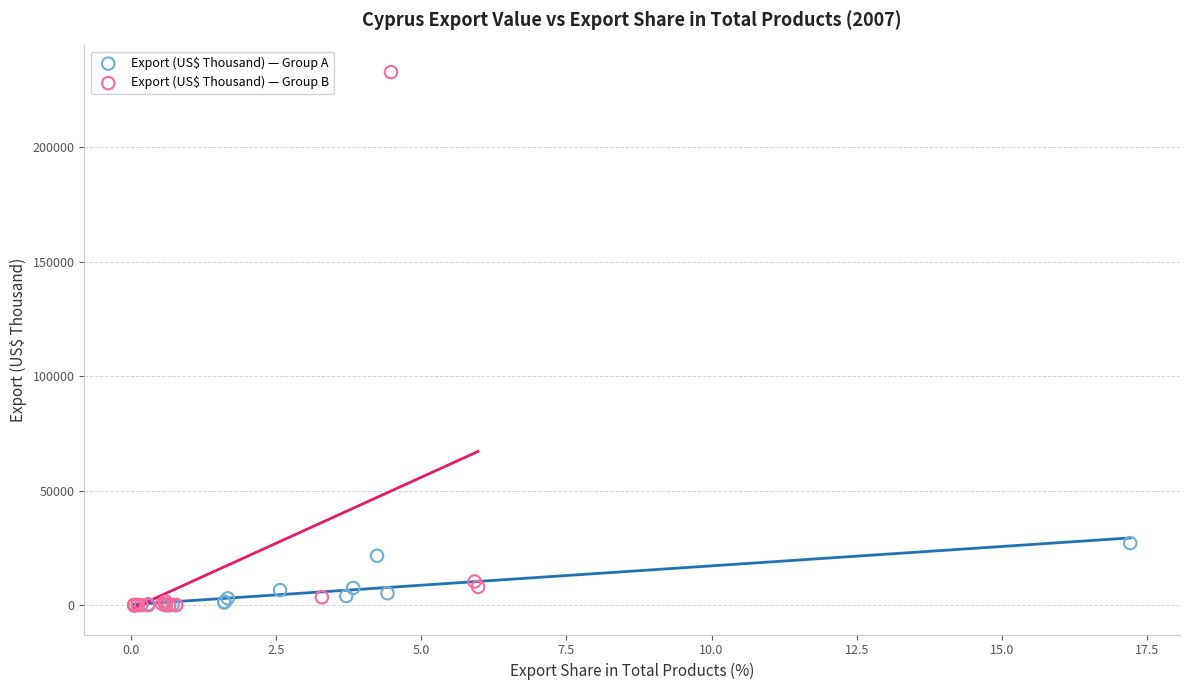

Which series contains the highest Y value?

Export (US$ Thousand) — Group B